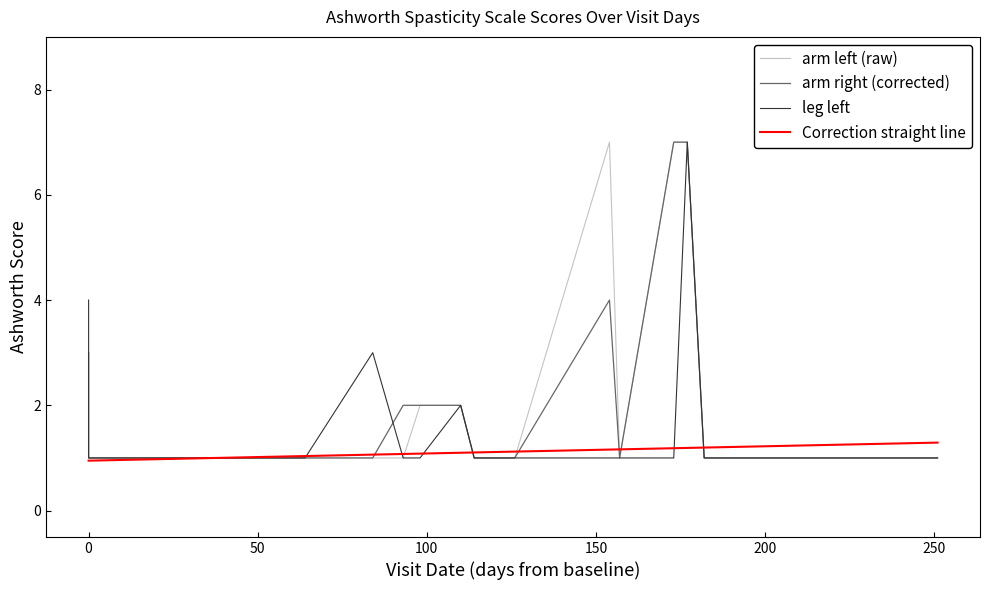

In ashlegl, how many points are higher than both neighbors (excluding endpoints)?

3